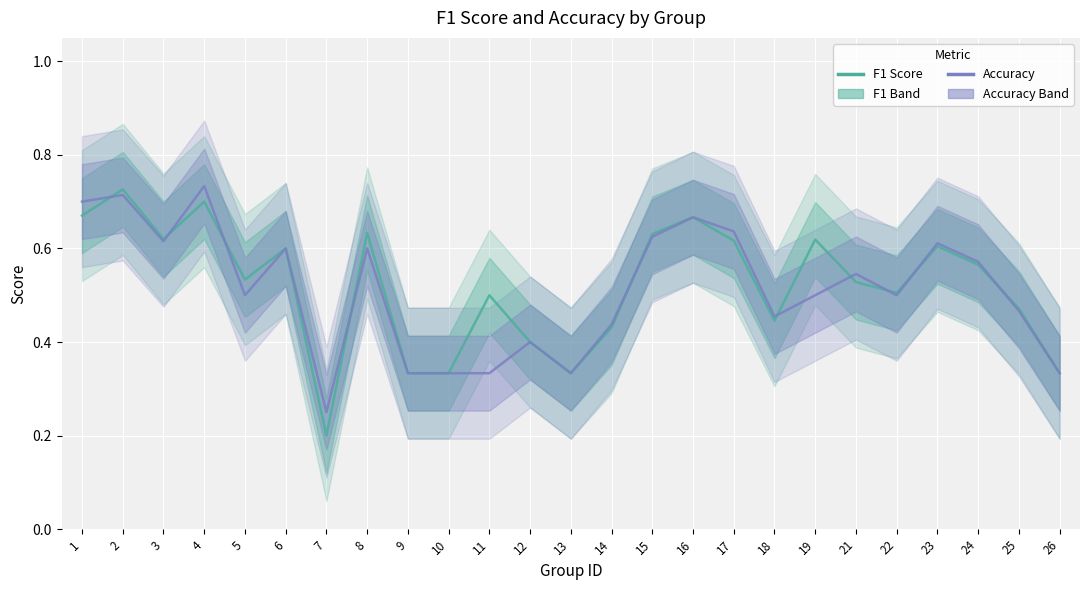

What is the difference between the maximum and second lowest values in the f1 series?

0.4